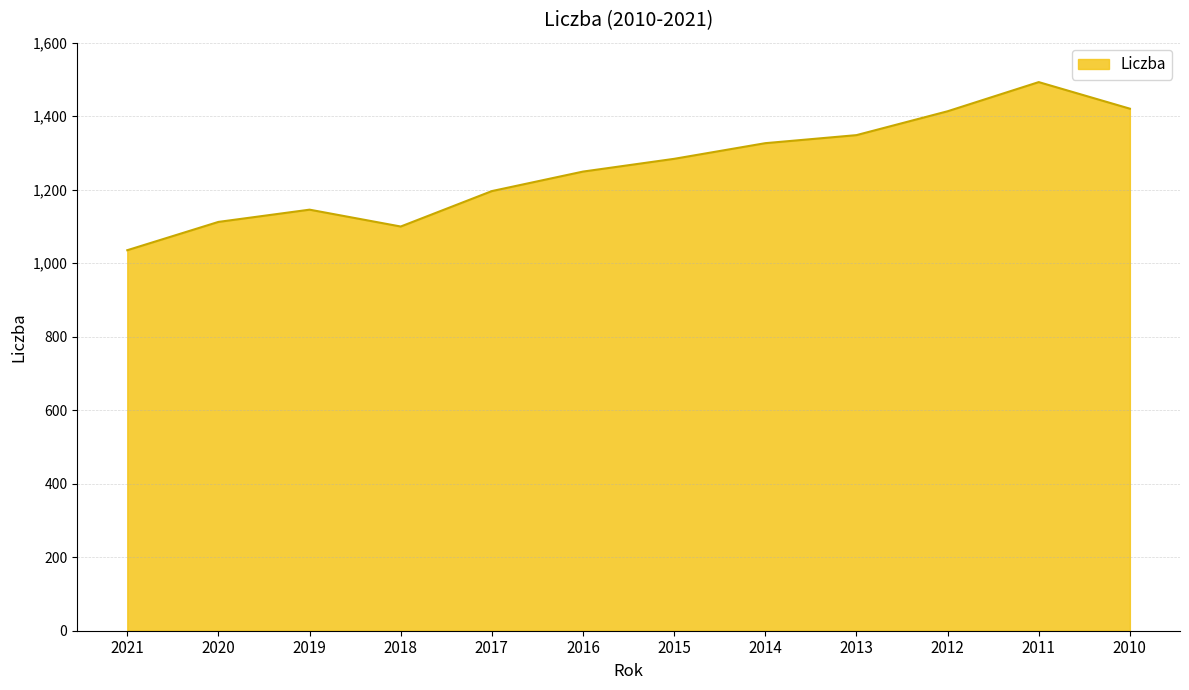

What is the ratio of the value at 2016 to the value at 2013?

0.9